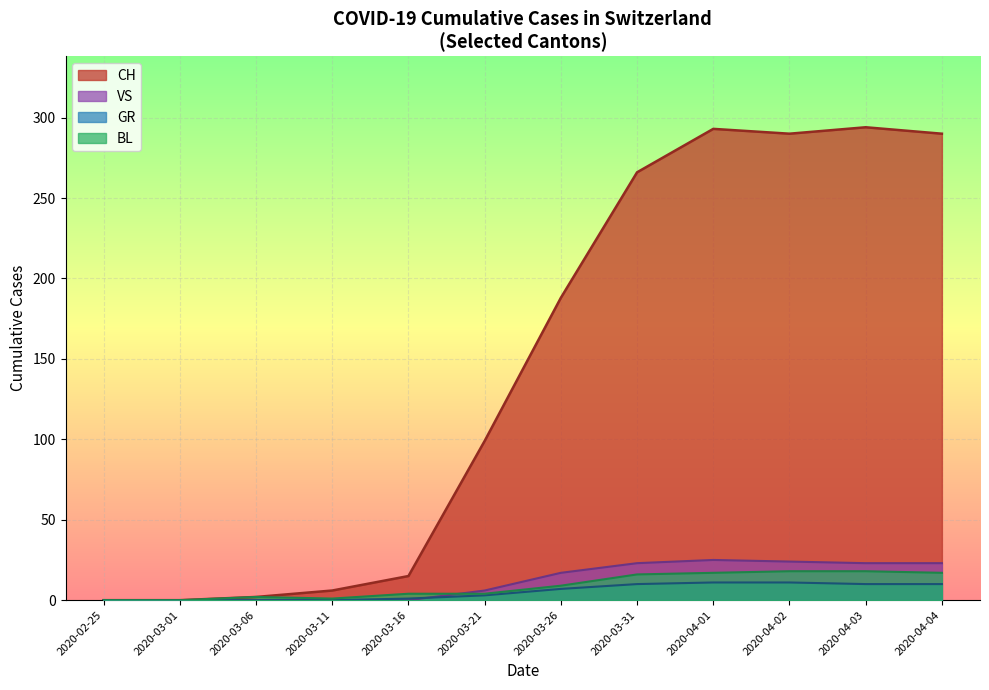

The value of GR at 2020-02-25 is 0. True or false?

True